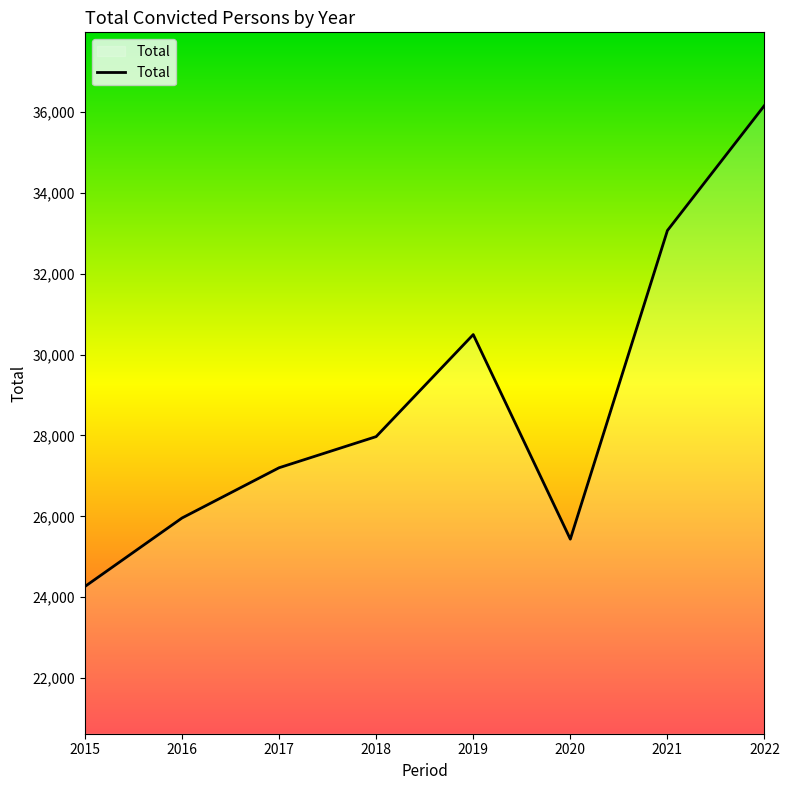

The chart shows a value of 27972 at 2018. True or false?

True